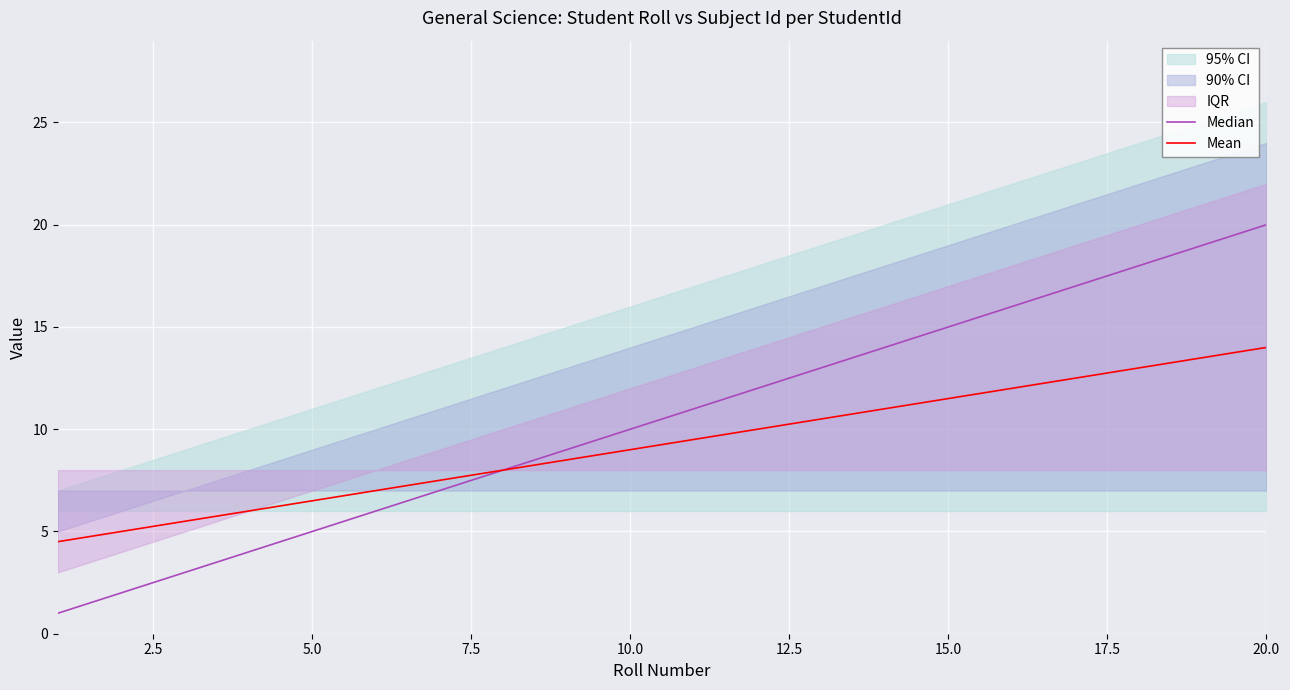

Reading left to right, list all the values displayed in this chart.

Median: 1.0	2.0	3.0	4.0	5.0	6.0	7.0	8.0	9.0	10.0	11.0	12.0	13.0	14.0	15.0	16.0	17.0	18.0	19.0	20.0
Mean: 4.5	5.0	5.5	6.0	6.5	7.0	7.5	8.0	8.5	9.0	9.5	10.0	10.5	11.0	11.5	12.0	12.5	13.0	13.5	14.0